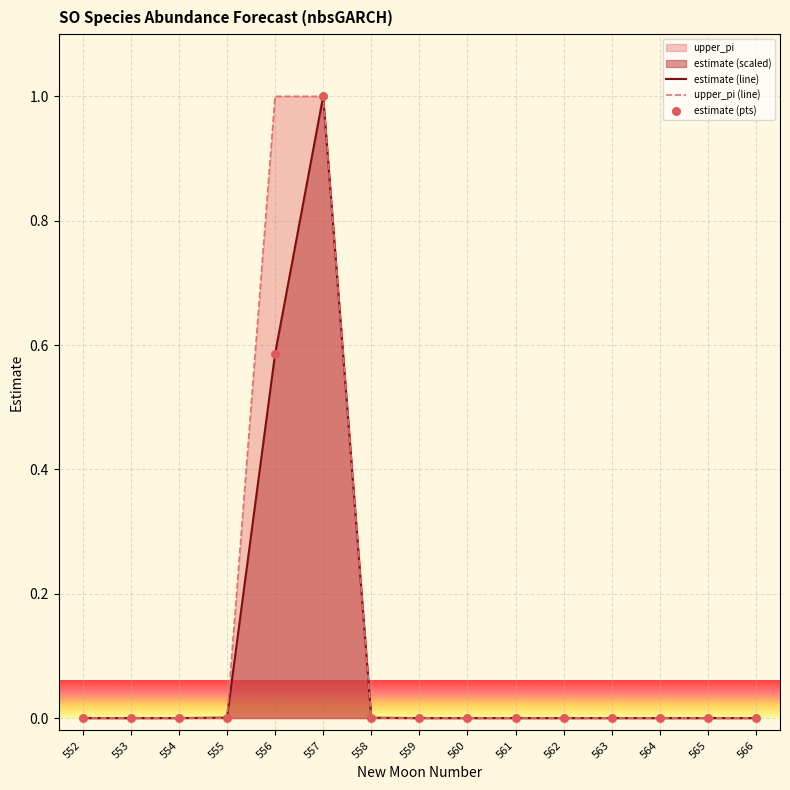

At which category is the sum across all series the highest?

557